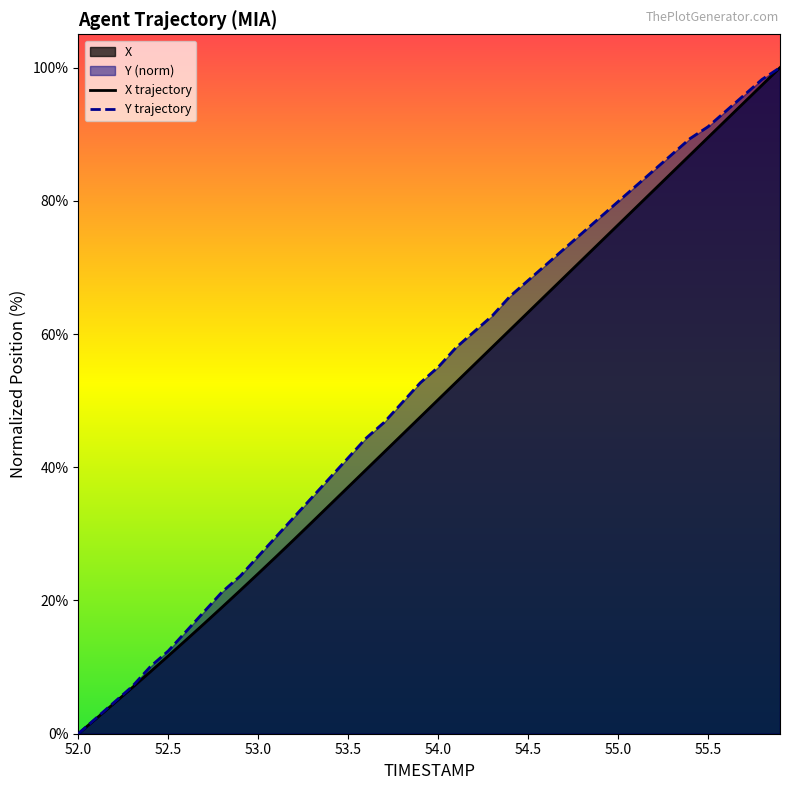

Between 52.2 and 52.1, which is larger?

52.2